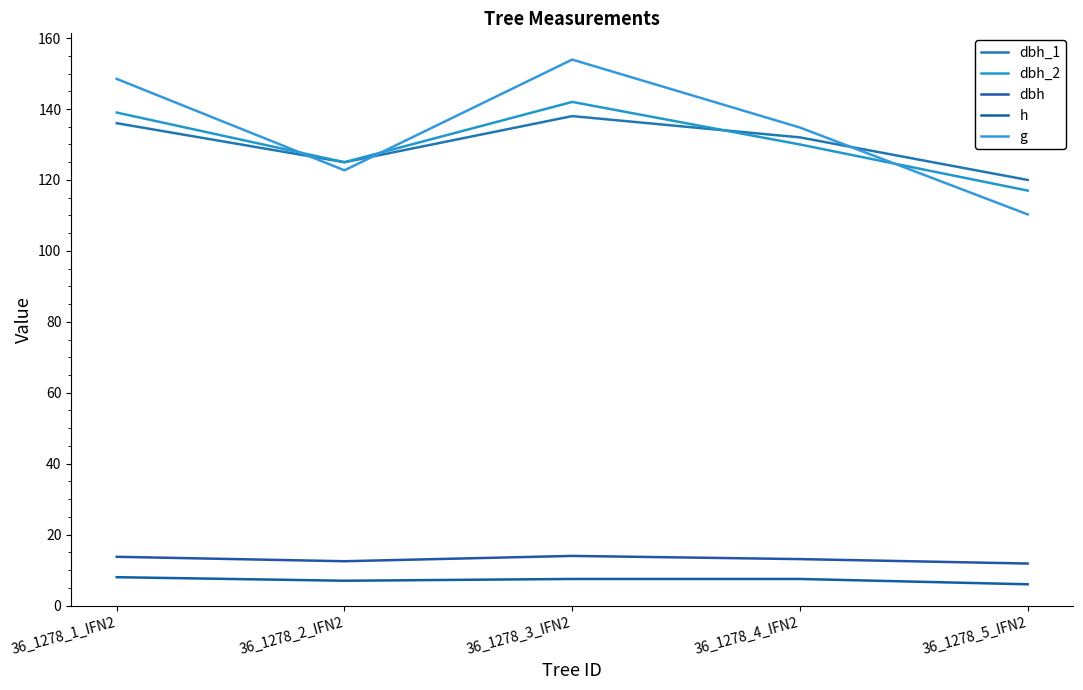

Reading right to left, transcribe all the data shown in this chart.

dbh_1: 120.0	132.0	138.0	125.0	136.0
dbh_2: 117.0	130.0	142.0	125.0	139.0
dbh: 11.8	13.1	14.0	12.5	13.8
h: 6.0	7.5	7.5	7.0	8.0
g: 110.3	134.8	153.9	122.7	148.5